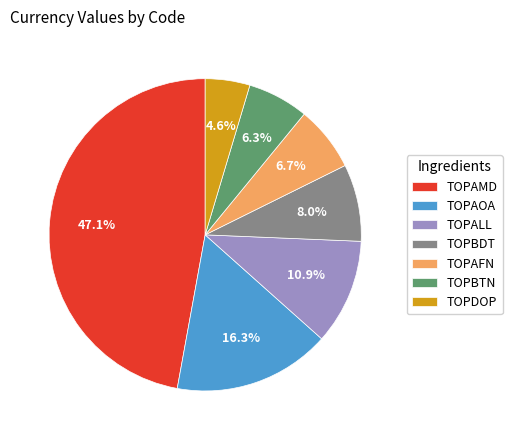

To the nearest percent, what percentage of the pie is TOPAMD?

47%